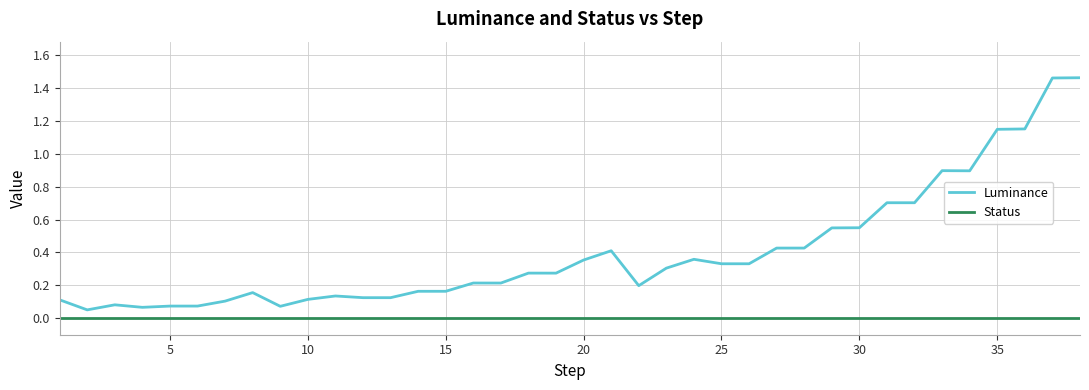

Which series has the largest total across all categories?

Luminance